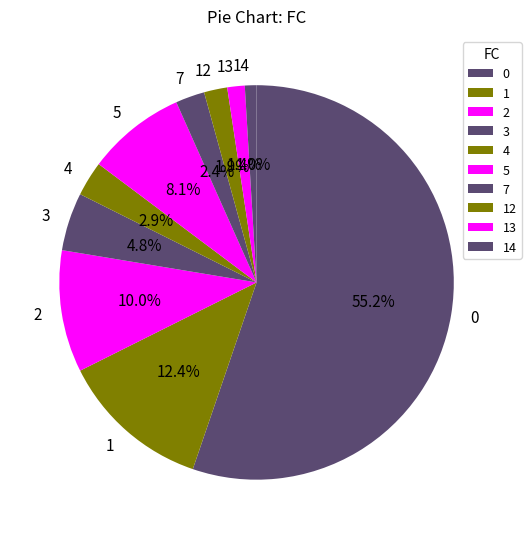

Which slice is the largest?

0